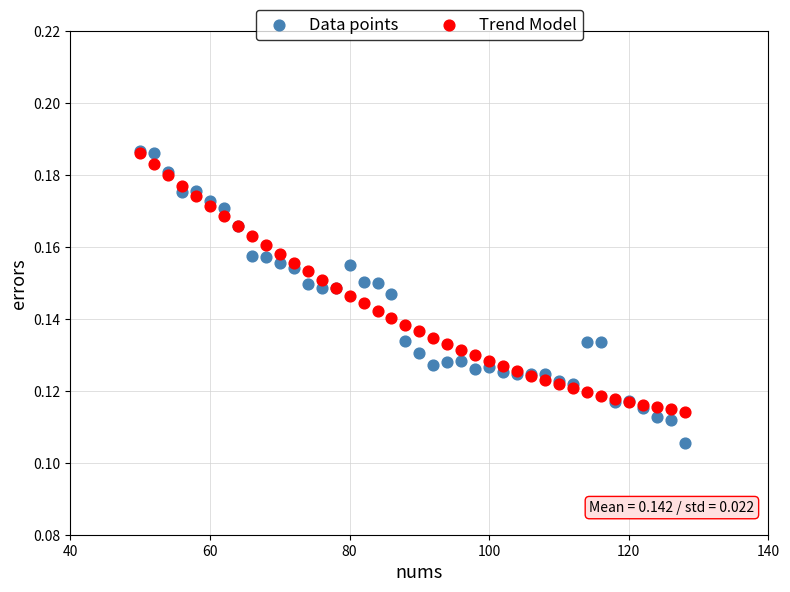

Which series reaches the minimum Y coordinate?

Data points